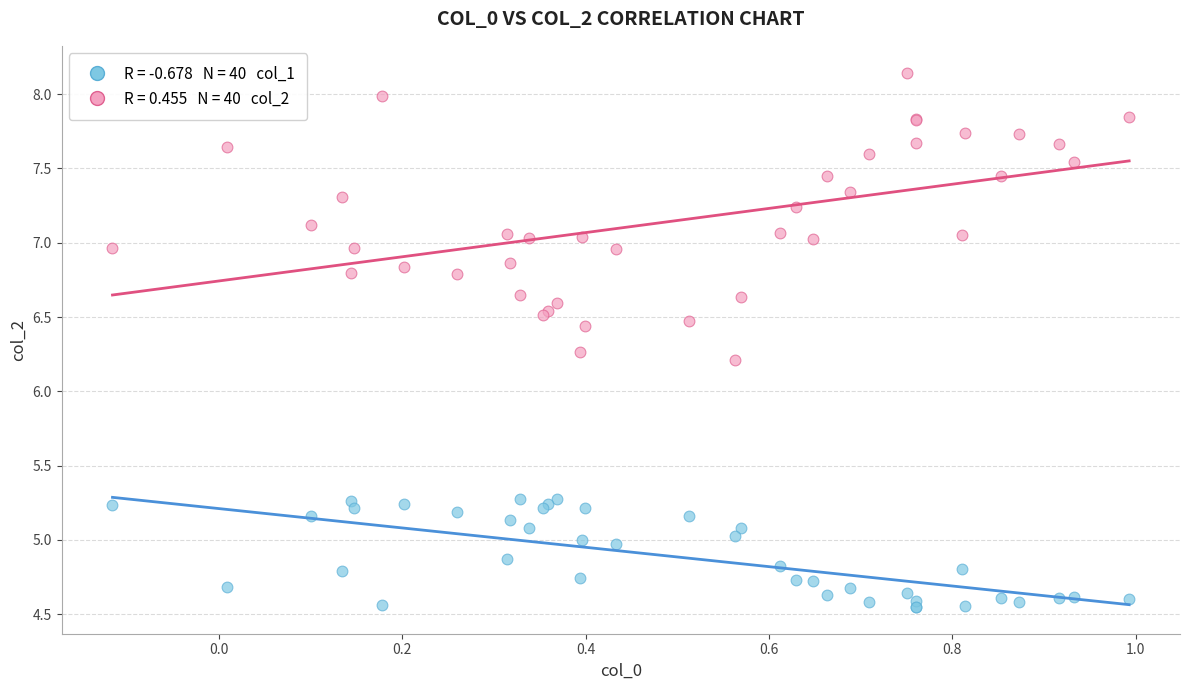

Across all series, what Y value is closest to 6?

6.2